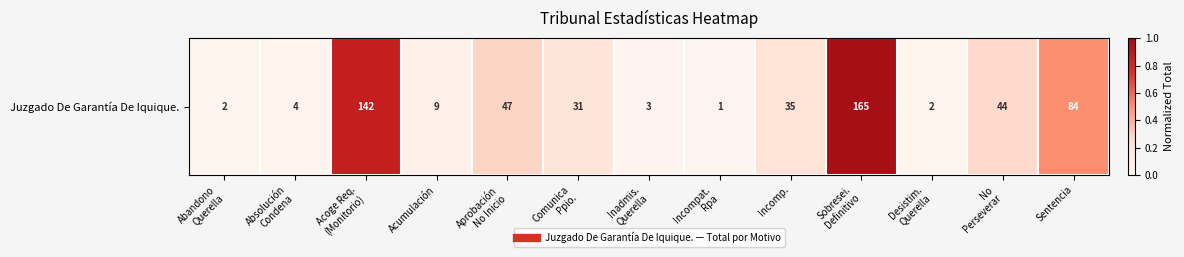

How many distinct data groups are displayed?

1